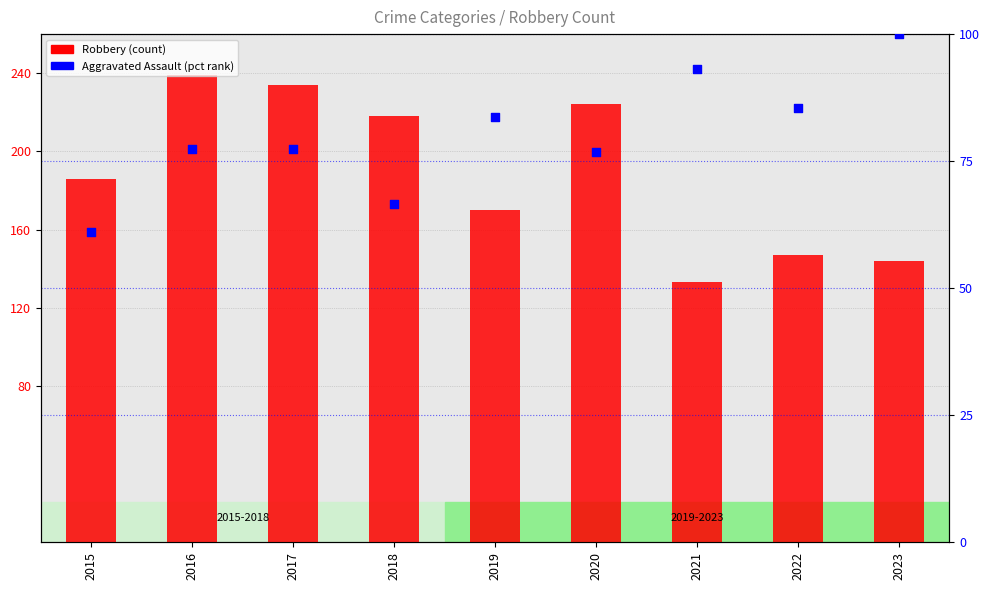

What is the total value across all series at 2020?

300.7